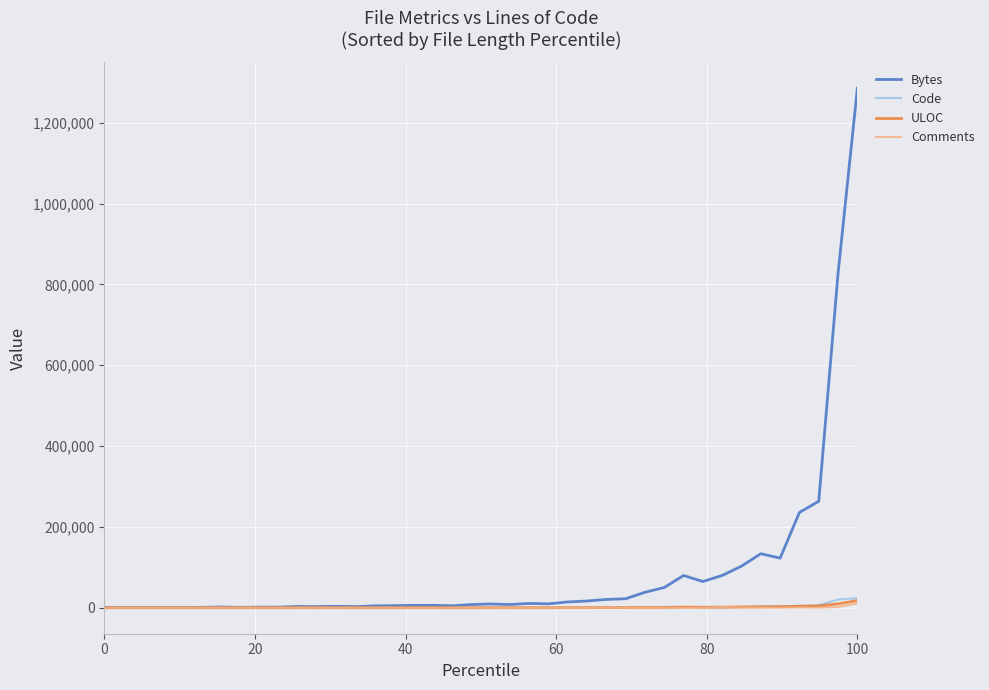

What is the minimum value shown in the chart?

3